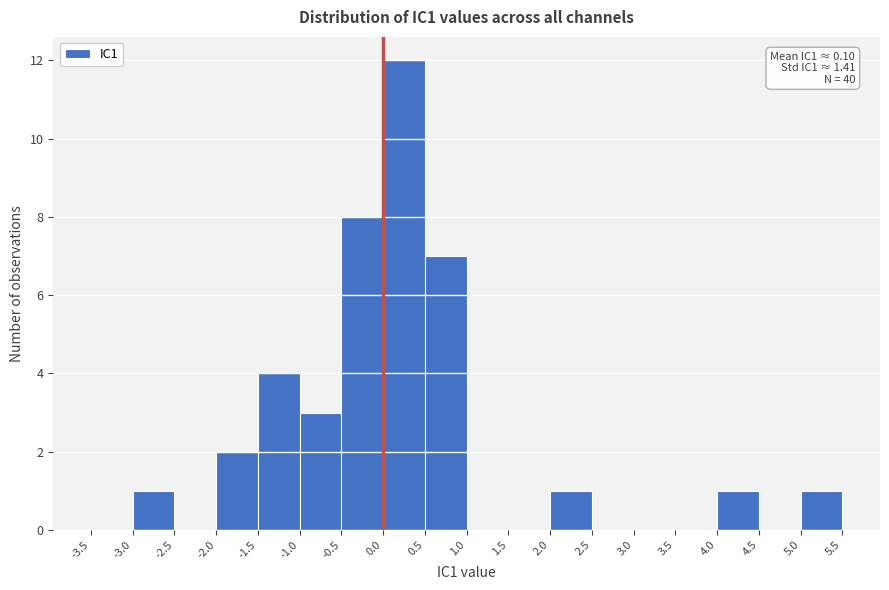

Over which range of the x-axis is the bar tallest?

0.0 to 0.5